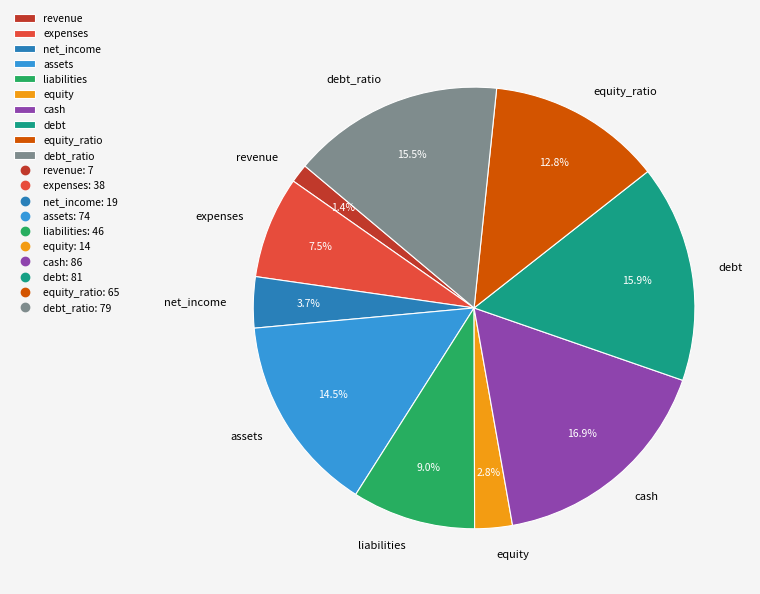

How many segments does this pie chart have?

10